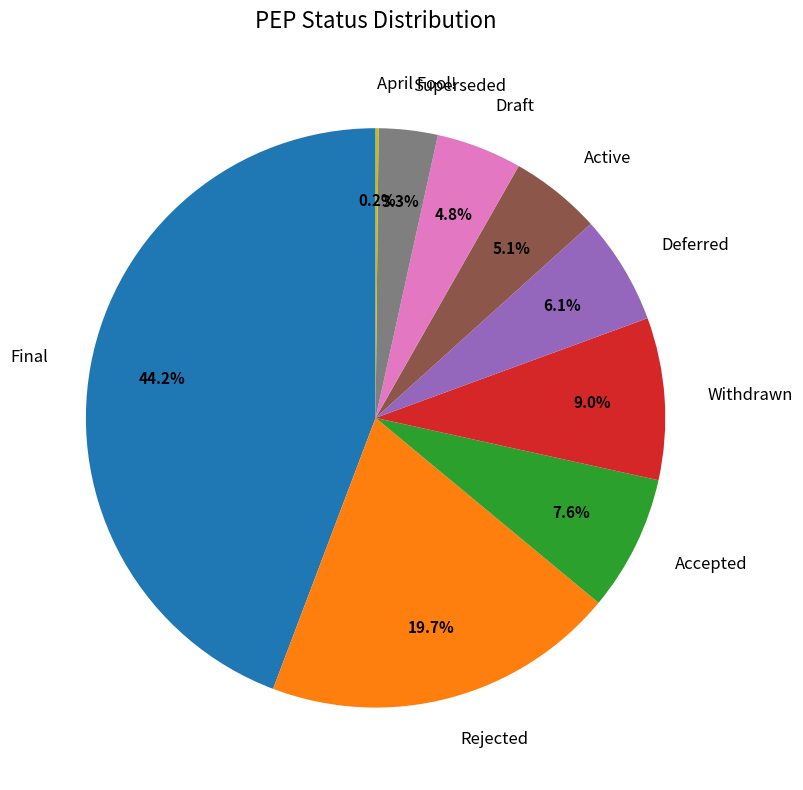

Is there any slice that represents more than half of the pie?

No